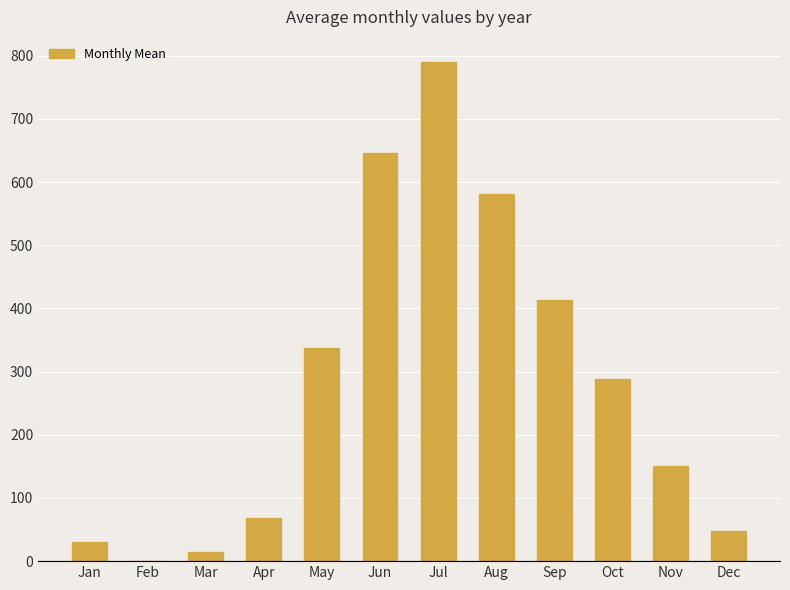

Reading left to right, extract all data points from this chart.

Jan=29.8	Feb=0.2	Mar=14.8	Apr=68.8	May=337.2	Jun=645.8	Jul=790.5	Aug=581.5	Sep=414.0	Oct=289.0	Nov=150.0	Dec=47.0